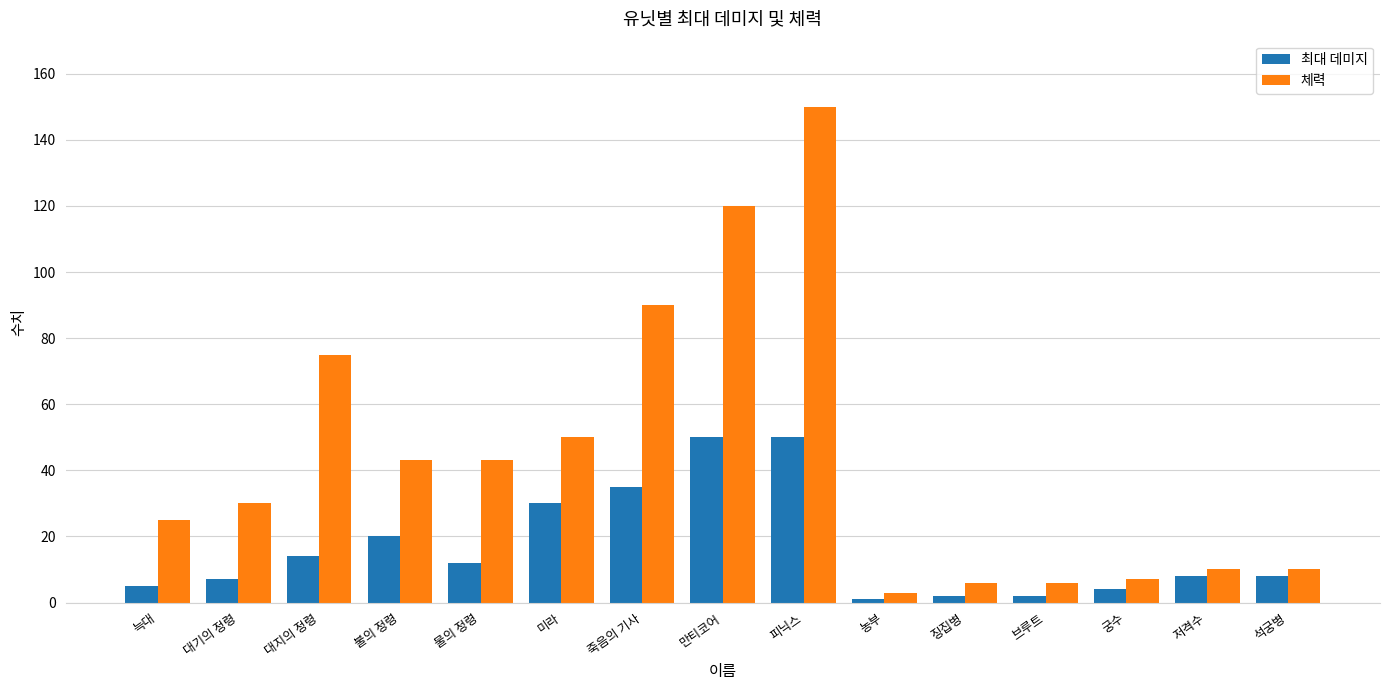

The 체력 series shows 7 at 궁수. True or false?

True